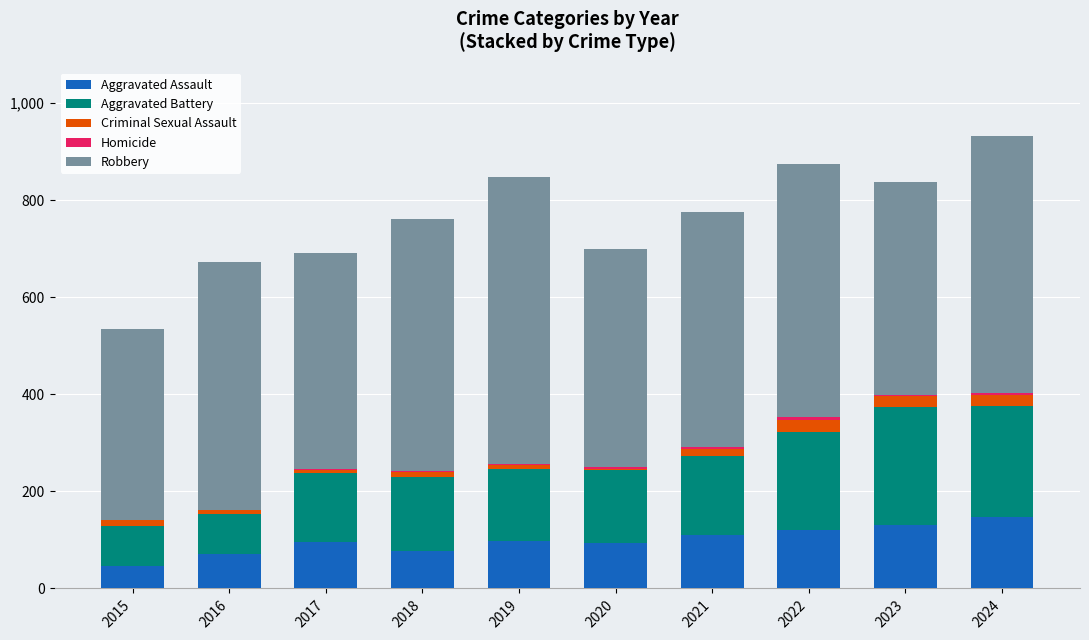

How many categories are shown in the chart?

10